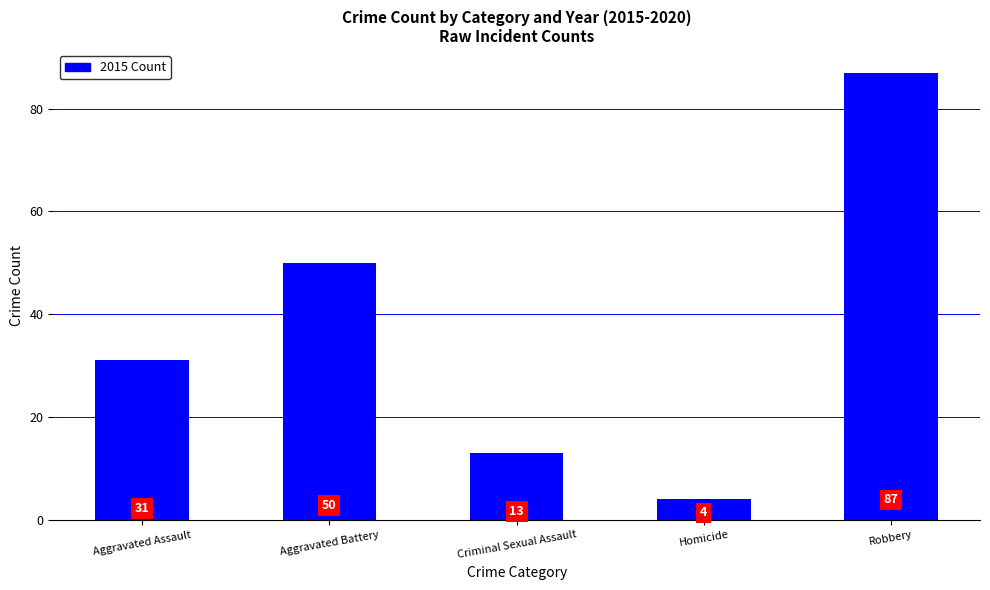

Reading left to right, extract all data points from this chart.

Aggravated Assault=31	Aggravated Battery=50	Criminal Sexual Assault=13	Homicide=4	Robbery=87